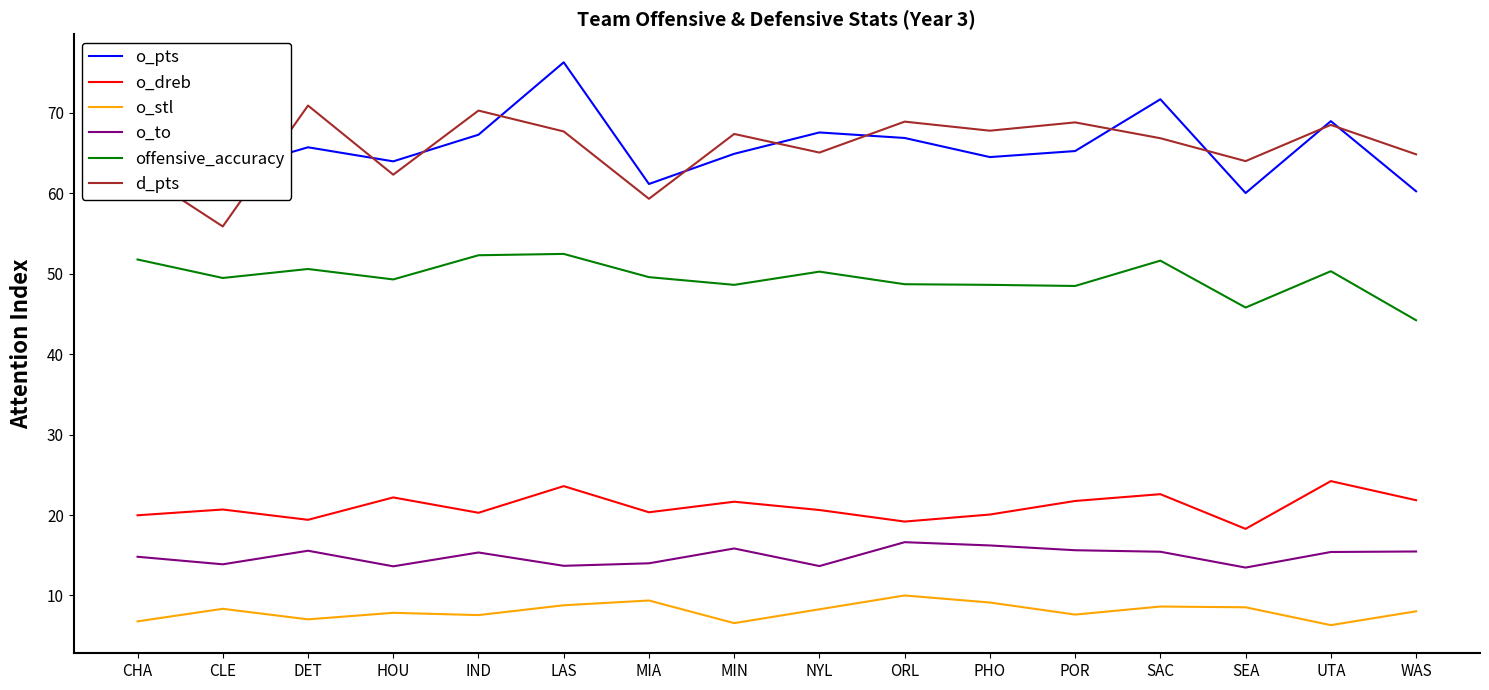

What is the smallest value displayed?

6.3